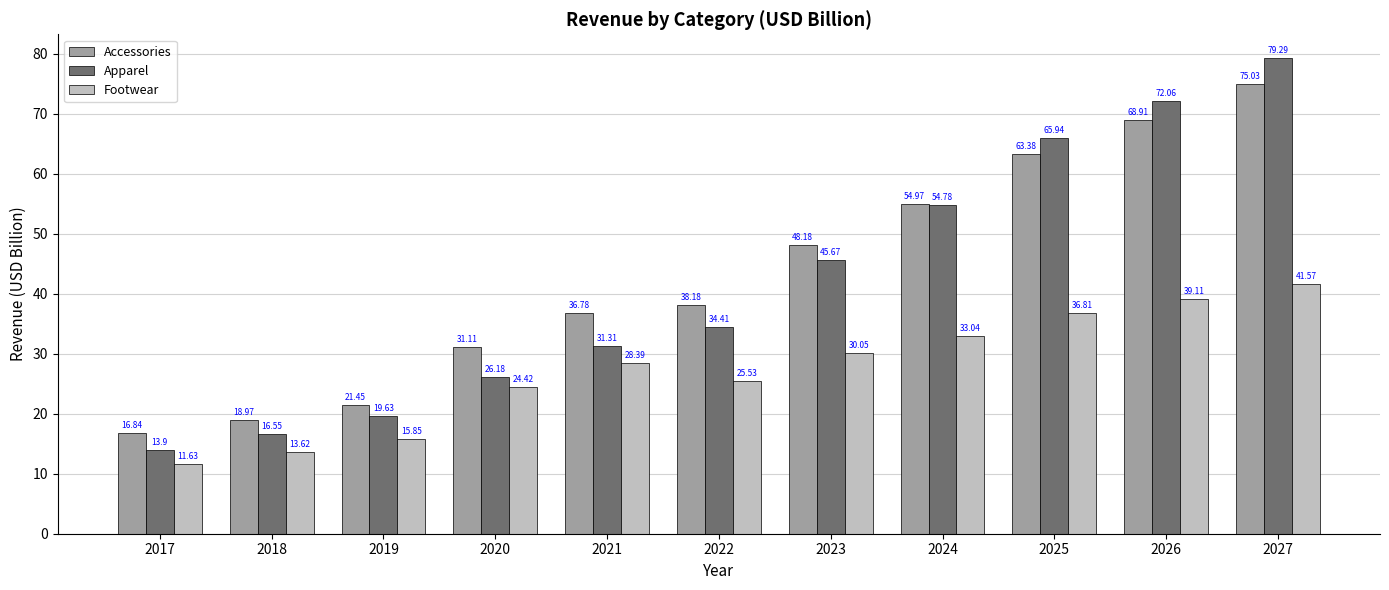

List the series in order of their peak value, lowest first.

Footwear, Accessories, Apparel